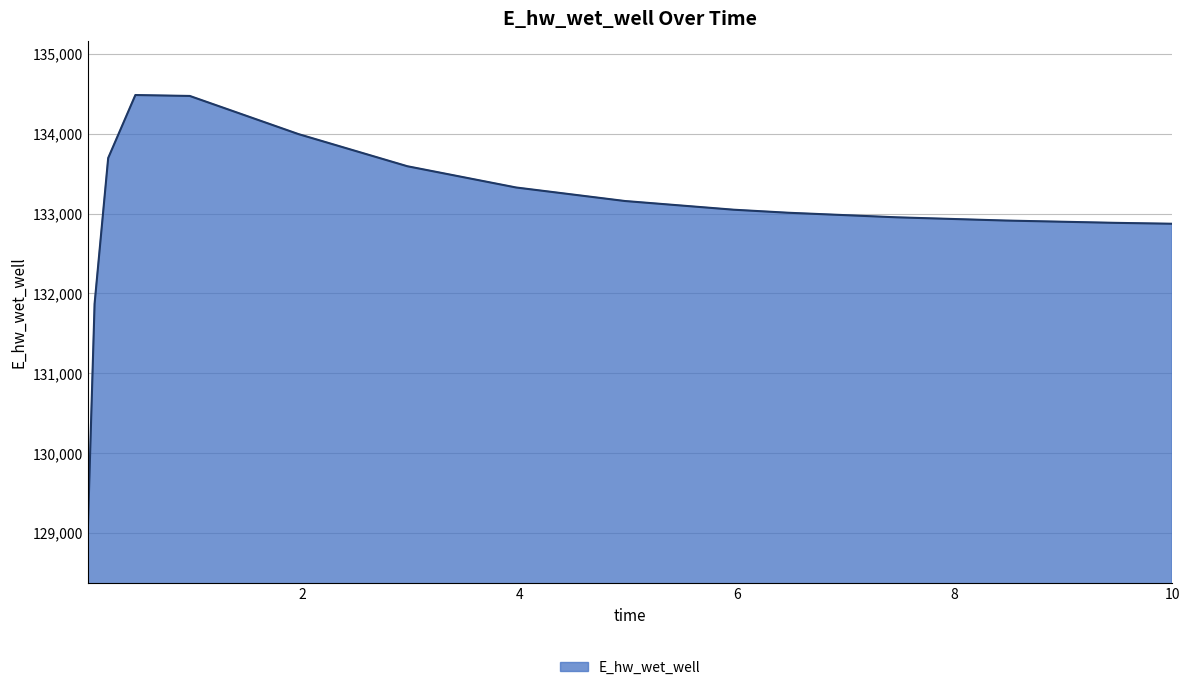

What is the greatest value displayed?

134484.5